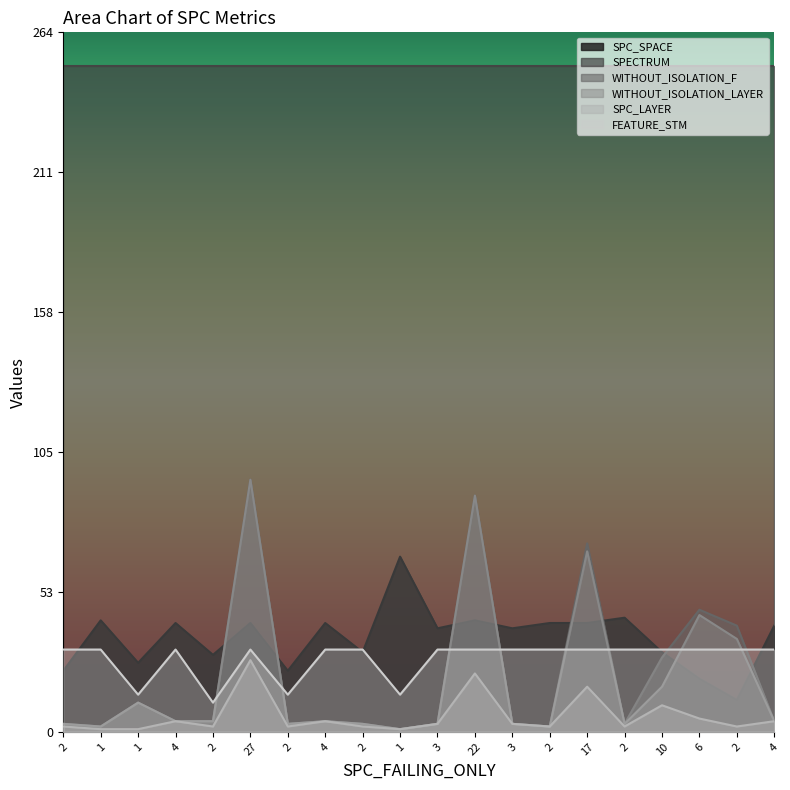

What is the label of the 12th point from the left?

22